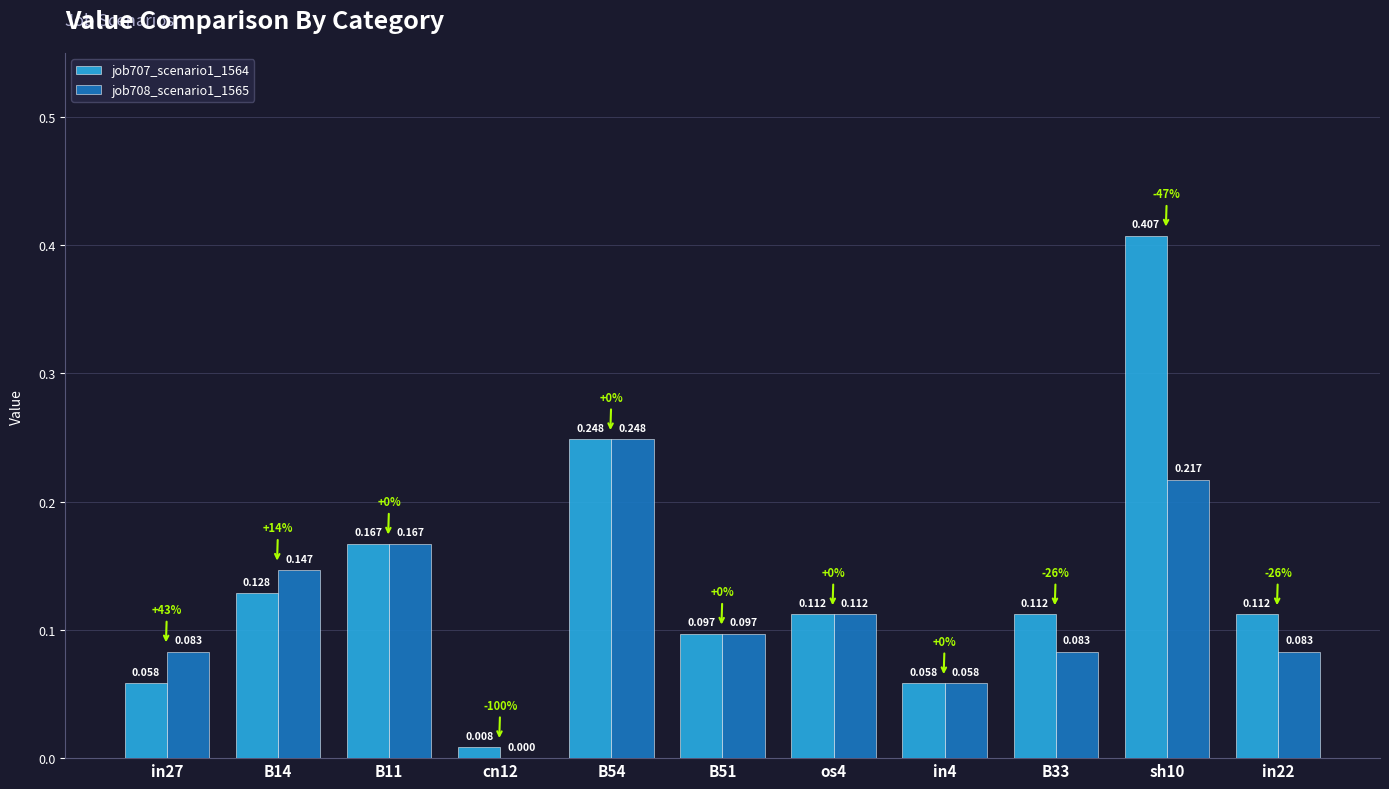

Is the value of job708_scenario1_1565 at B14 greater than the value of job707_scenario1_1564 at sh10?

No